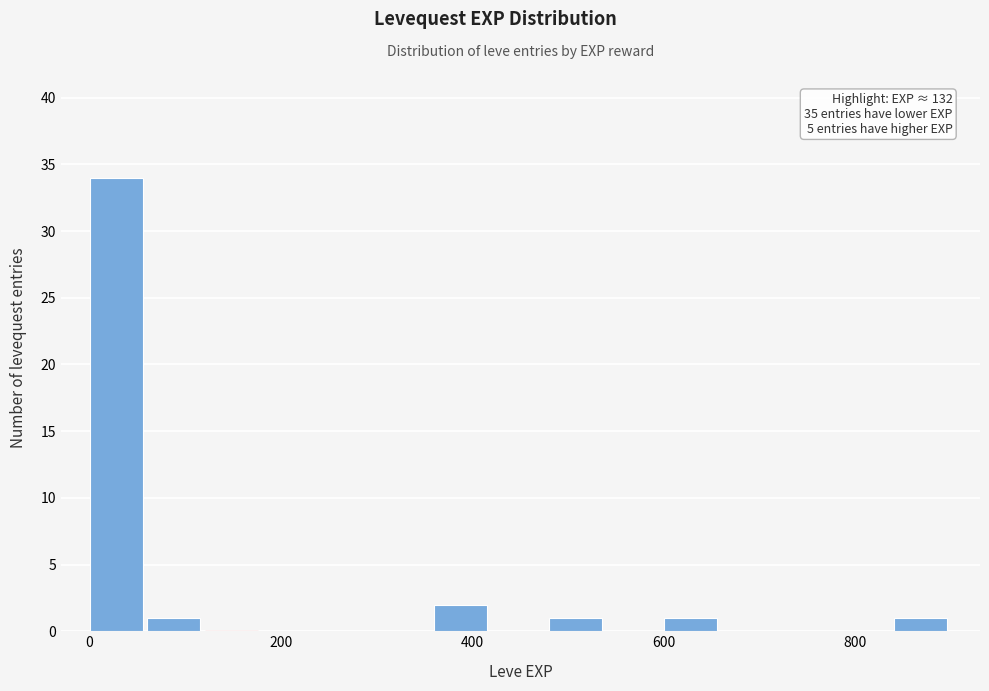

Read against the x-axis, roughly where is the centre of the tallest bar?

20